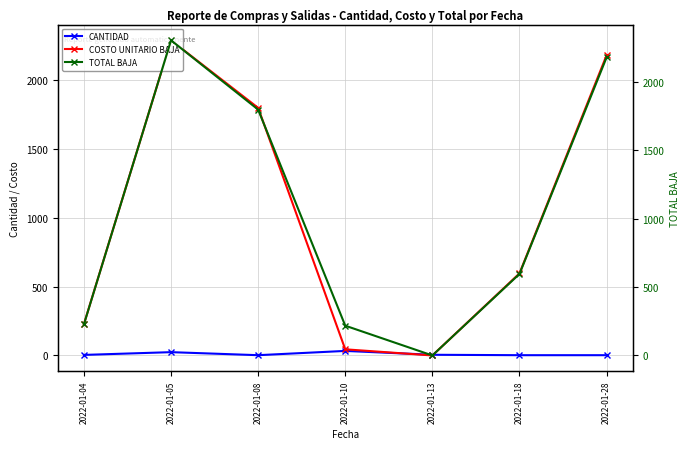

What is the spread (max minus min) of values at 2022-01-13?

5.0